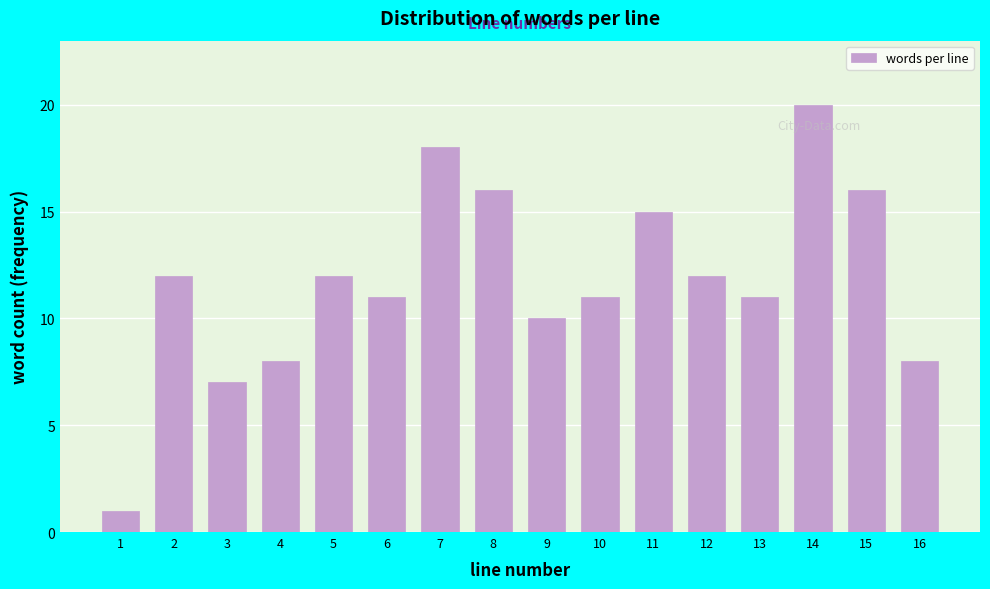

Reading left to right, what are all the values shown in this chart?

1	12	7	8	12	11	18	16	10	11	15	12	11	20	16	8